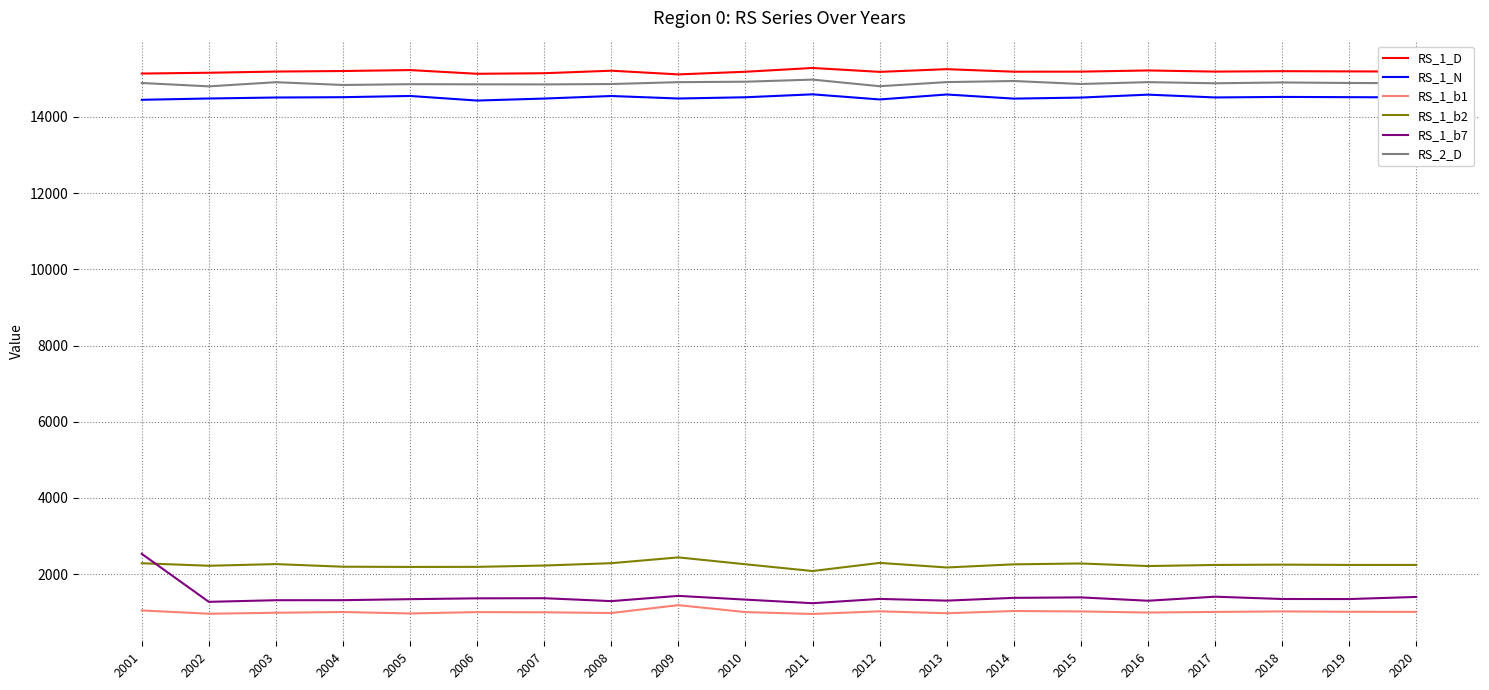

Is the value of RS_1_D at 2015 greater than the value of RS_1_N at 2001?

Yes